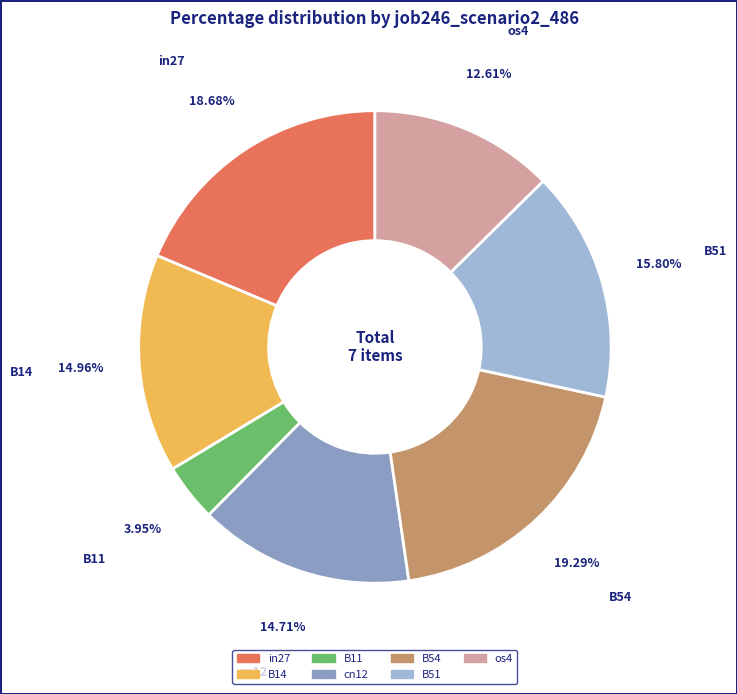

Is there a majority slice in this chart?

No